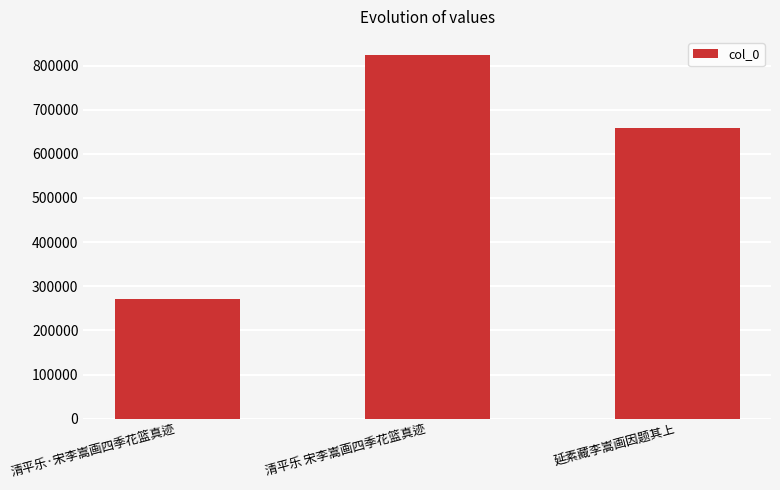

Reading left to right, transcribe all the data shown in this chart.

270048	823716	659084